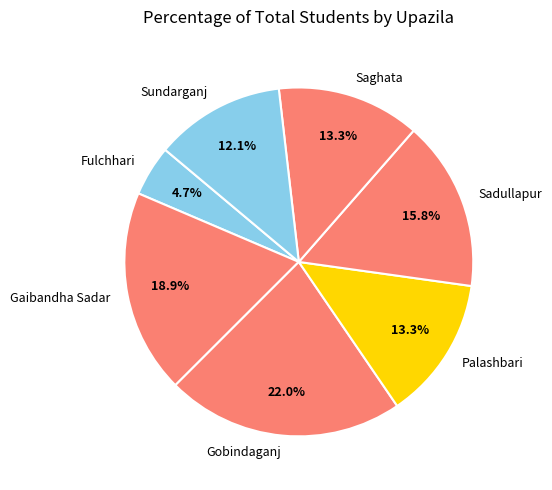

Is there a majority slice in this chart?

No